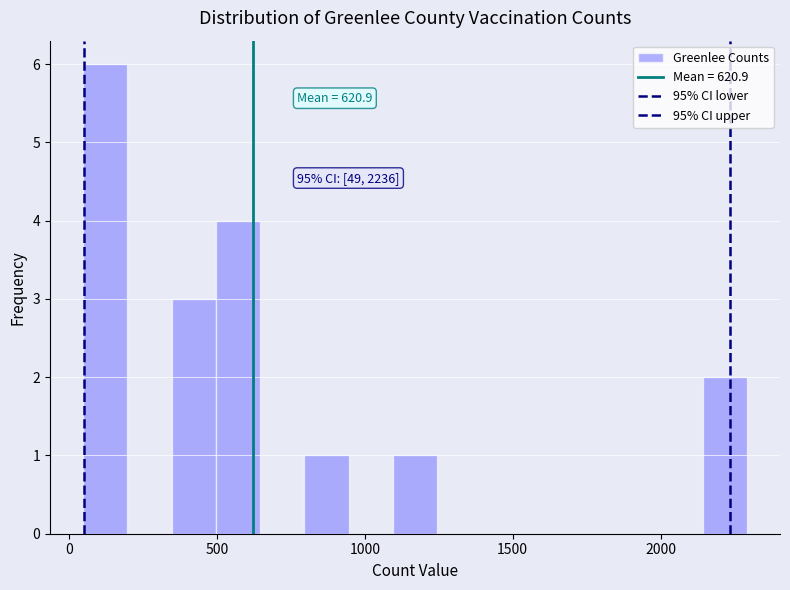

Around what value on the x-axis is the tallest bar? Give the approximate position of its centre, as read against the axis.

100